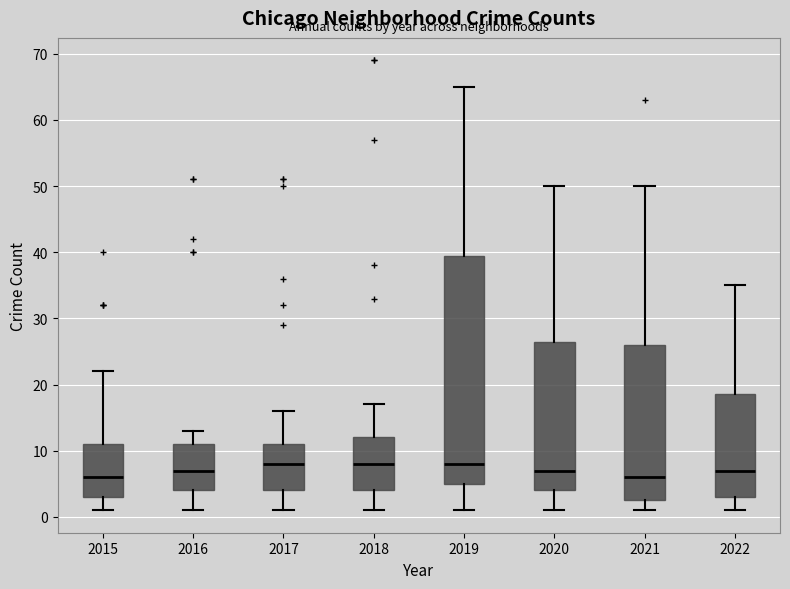

Reading left to right, transcribe this box plot: for each box, give where its median line is, the range the box spans, and where its two whiskers end, as read against the y-axis. The values are not printed on the chart, so give them approximately, as read against the axis.

2015: median 6, box 3 to 11, whiskers 1 to 22
2016: median 7, box 4 to 11, whiskers 1 to 13
2017: median 8, box 4 to 11, whiskers 1 to 16
2018: median 8, box 4 to 12, whiskers 1 to 17
2019: median 8, box 5 to 40, whiskers 1 to 65
2020: median 7, box 4 to 27, whiskers 1 to 50
2021: median 6, box 3 to 26, whiskers 1 to 50
2022: median 7, box 3 to 19, whiskers 1 to 35